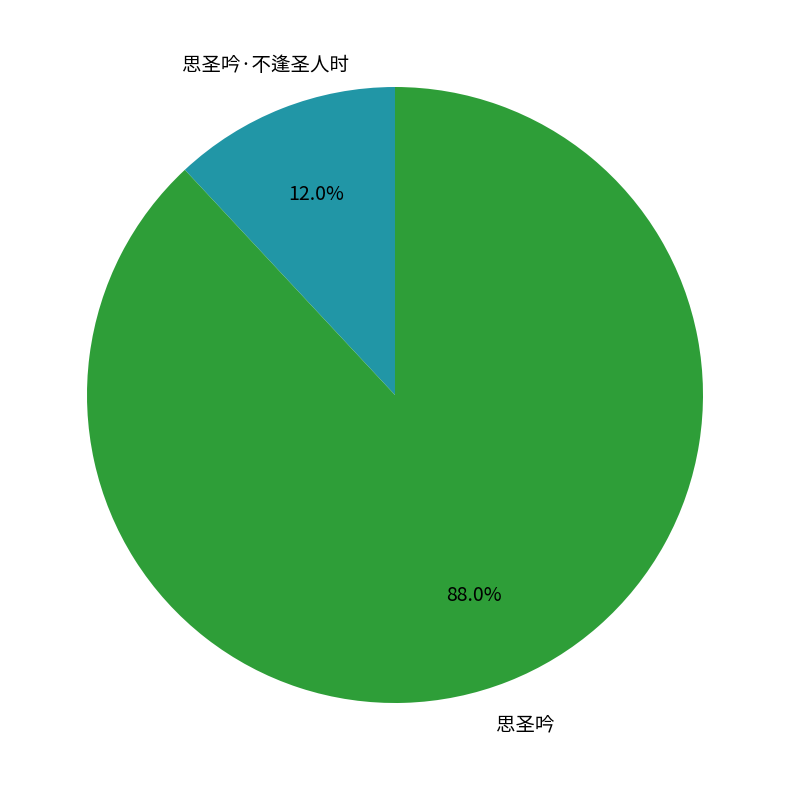

Is there a majority slice in this chart?

Yes